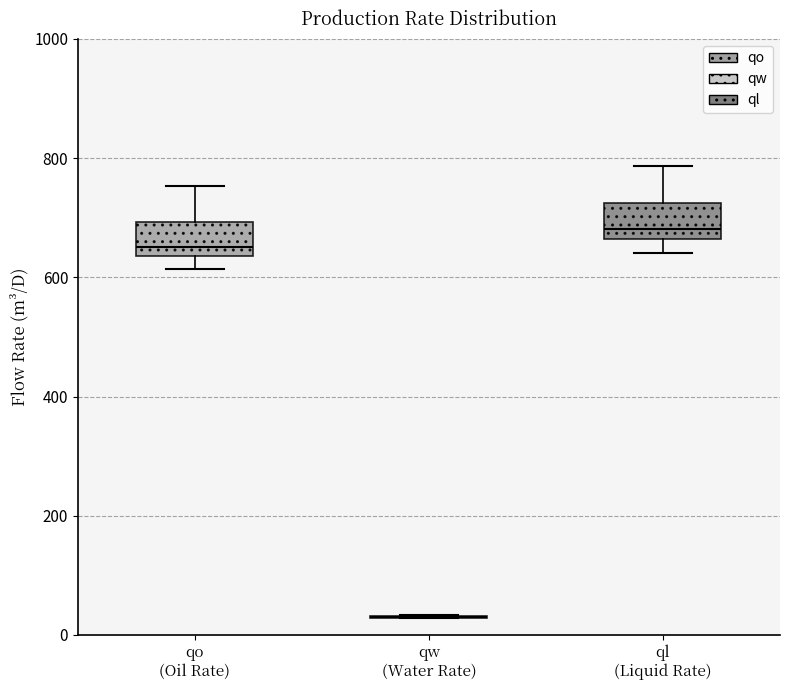

Reading left to right, transcribe this box plot: for each box, give where its median line is, the range the box spans, and where its two whiskers end, as read against the y-axis. The values are not printed on the chart, so give them approximately, as read against the axis.

qo (Oil Rate): median 660, box 640 to 700, whiskers 620 to 760
qw (Water Rate): box collapsed to a line at 20, whiskers 20 to 40
ql (Liquid Rate): median 680, box 660 to 720, whiskers 640 to 780